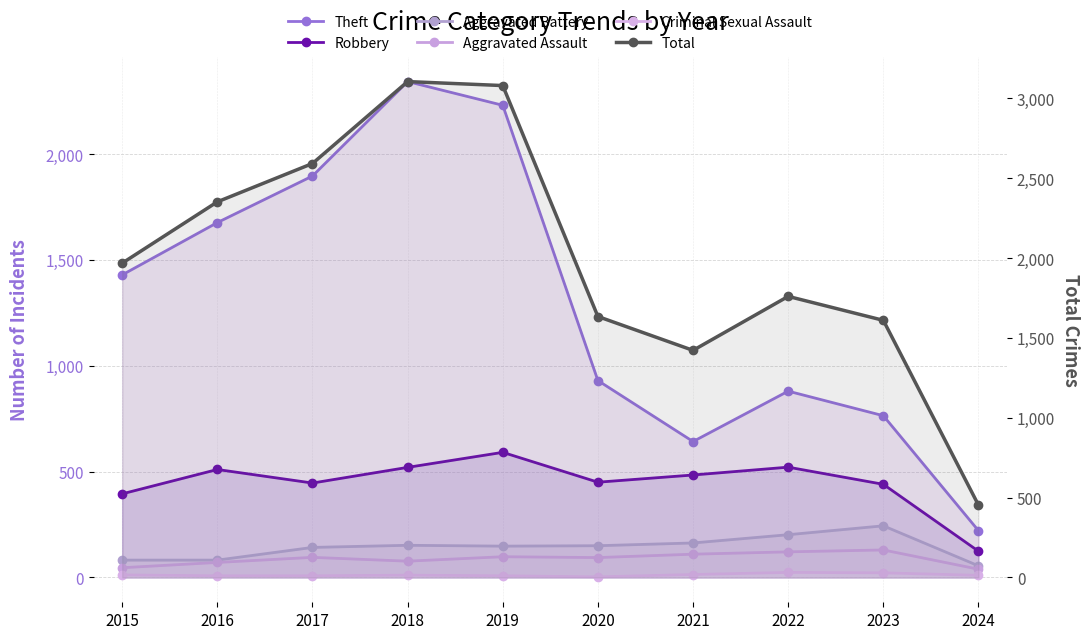

What is the spread (max minus min) of values at 2023?

1588